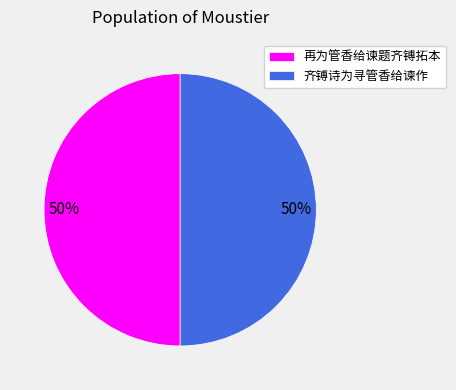

Is the sum of 齐镈诗为寻管香给谏作 and 再为管香给谏题齐镈拓本 greater than half?

Yes